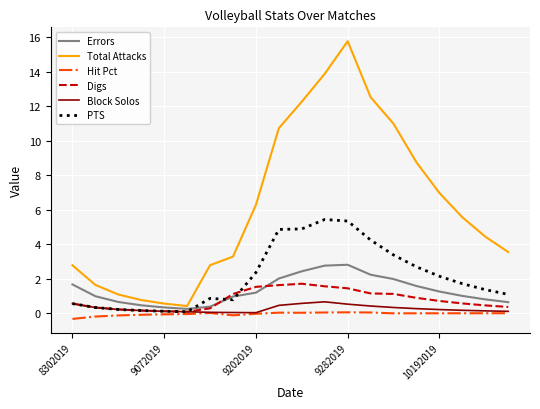

Rank the series by their maximum value, from highest to lowest.

Total Attacks, PTS, Errors, Digs, Block Solos, Hit Pct